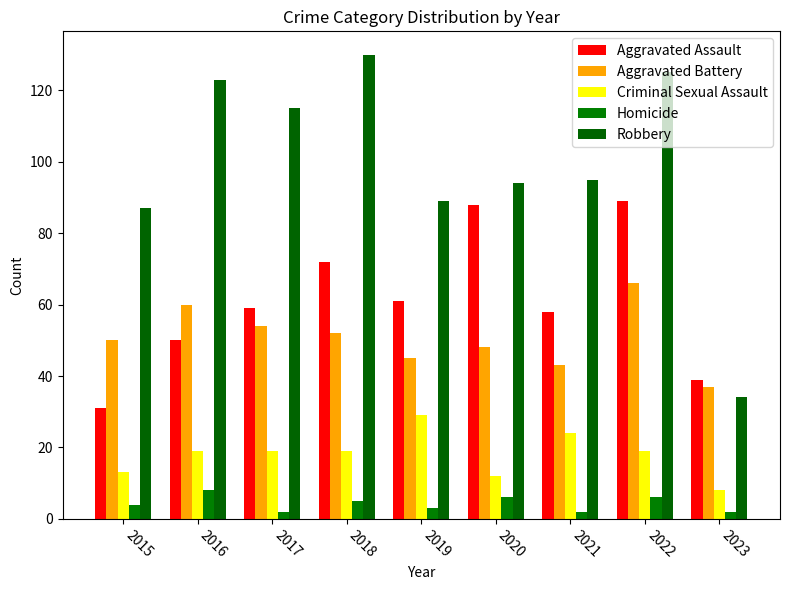

Is it true that Criminal Sexual Assault equals 29 at 2019?

True